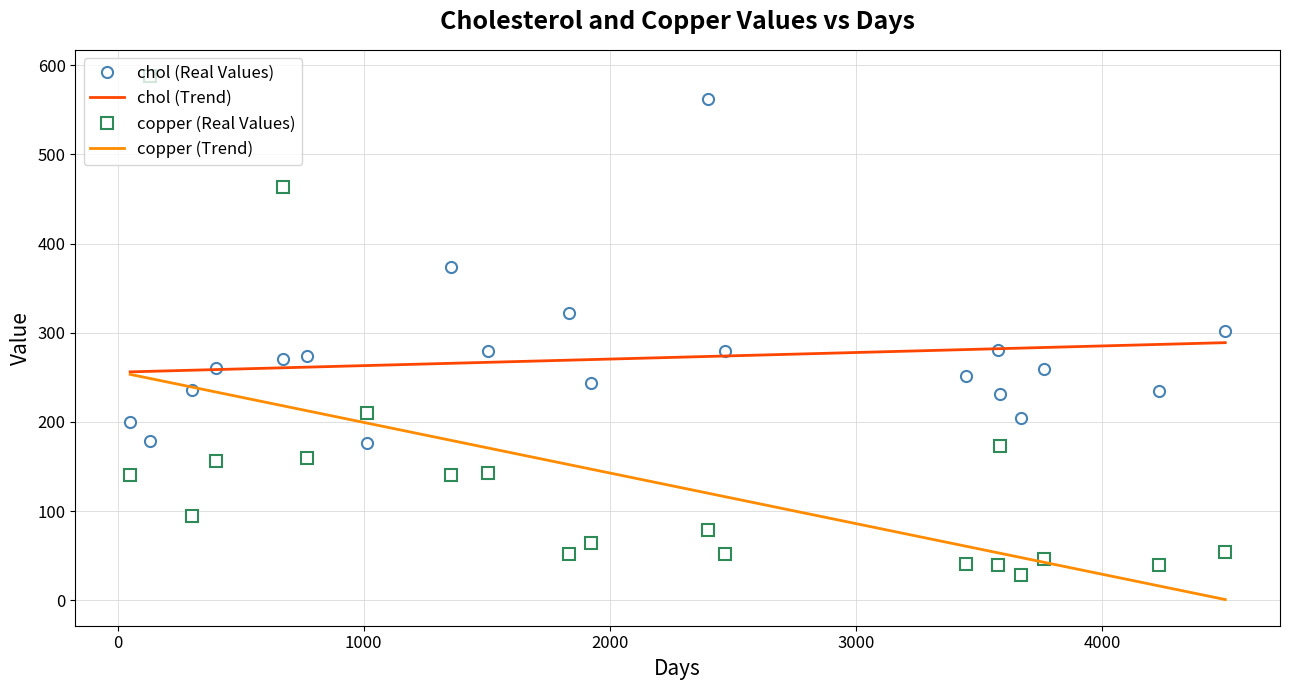

How many intersections are there between copper (Real Values) and chol (Real Values)?

6